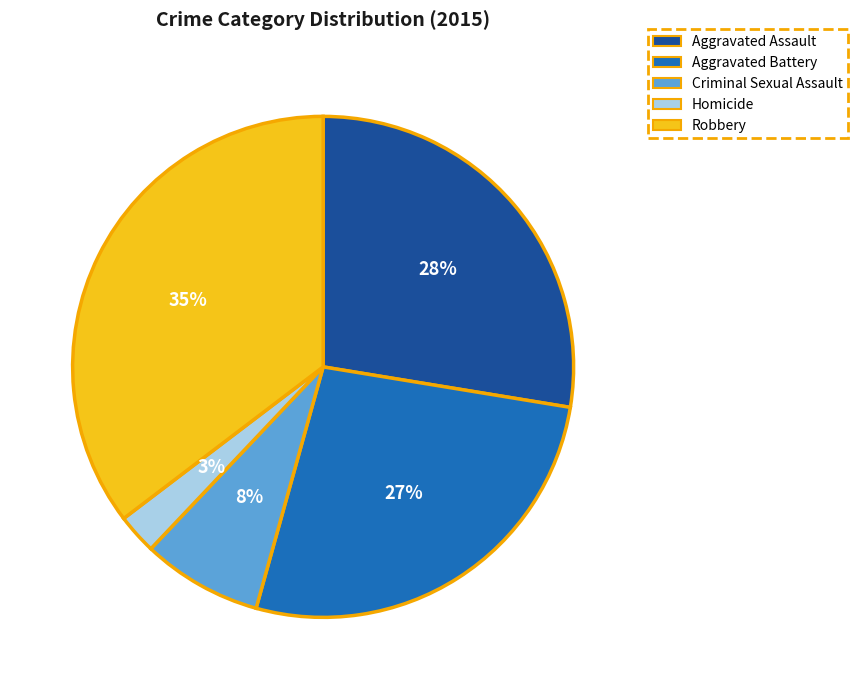

Count the number of slices in the pie.

5